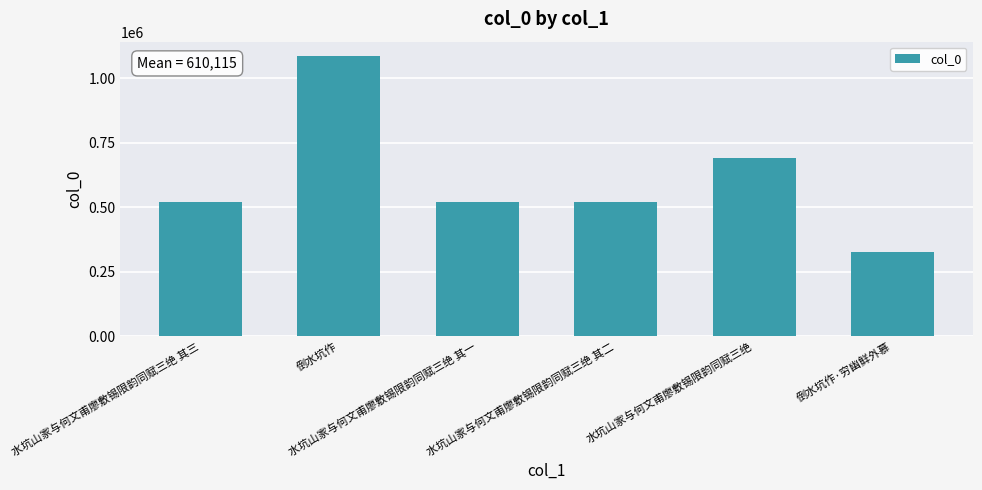

What is the average value?

610115